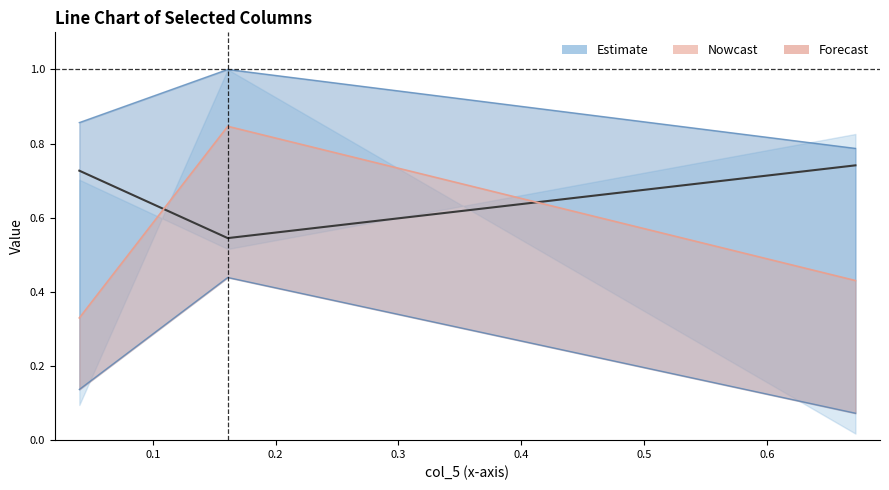

What is the smallest value displayed?

0.1